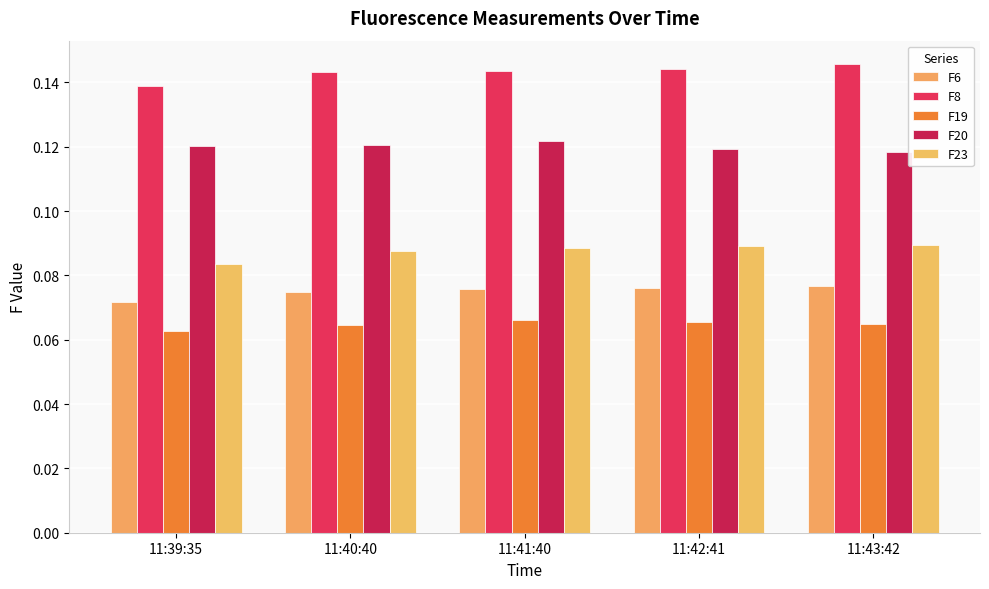

Is it true that F23 equals 0.1 at 11:39:35?

True